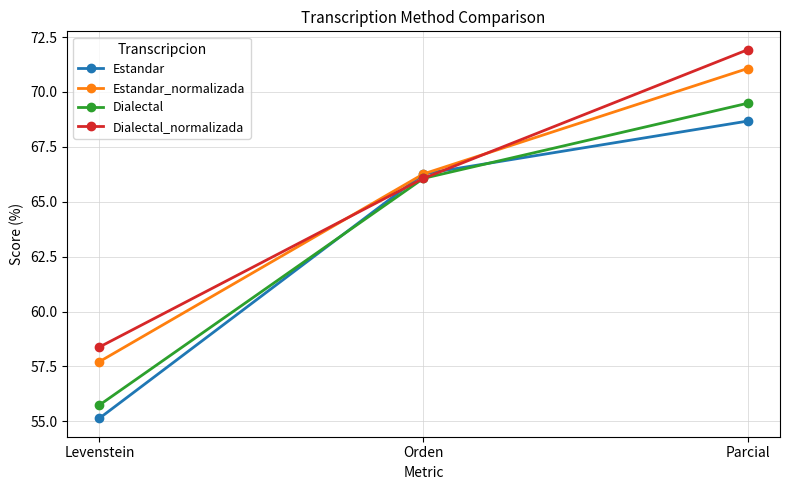

The Estandar_normalizada series shows 115.4 at Orden. True or false?

False